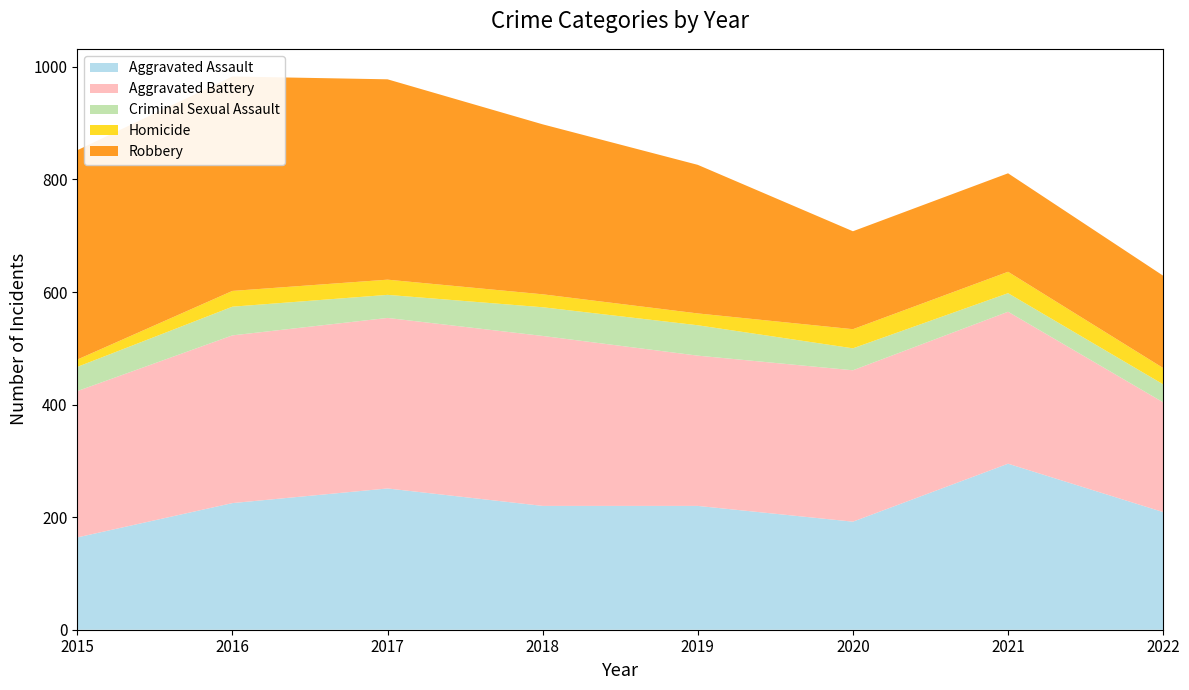

Reading left to right, transcribe all the data shown in this chart.

Aggravated Assault: 164	225	251	220	220	192	295	209
Aggravated Battery: 260	298	303	302	267	269	270	195
Criminal Sexual Assault: 43	51	41	51	54	39	33	32
Homicide: 13	28	27	23	21	34	38	29
Robbery: 372	381	356	302	264	174	175	164